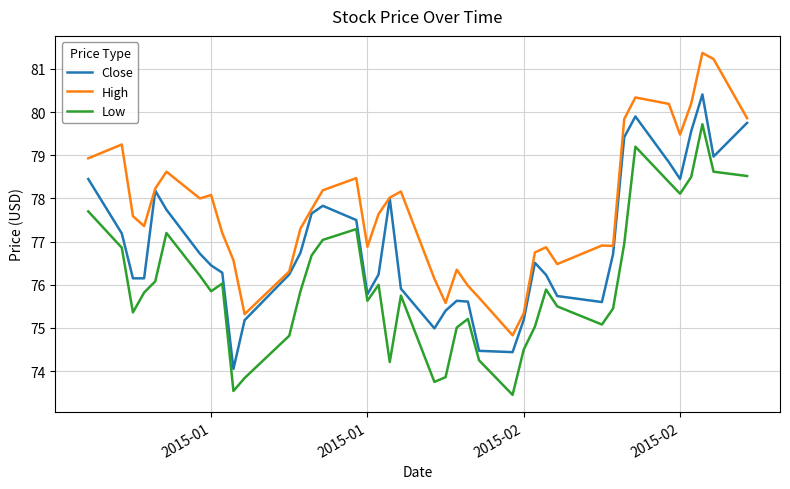

At how many categories does at least one series exceed 74?

40